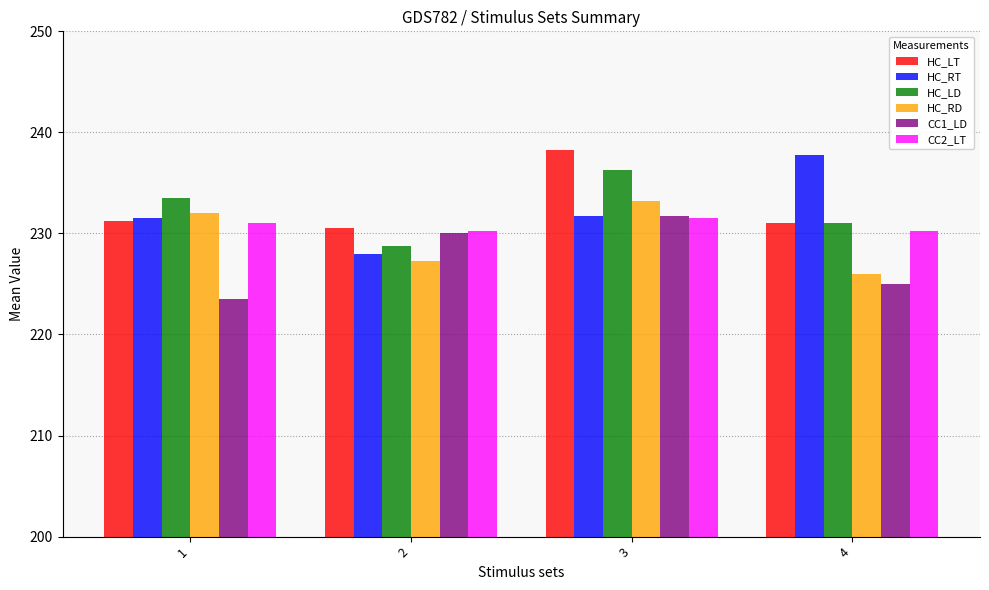

Which category has the highest value in the HC_LT series?

3